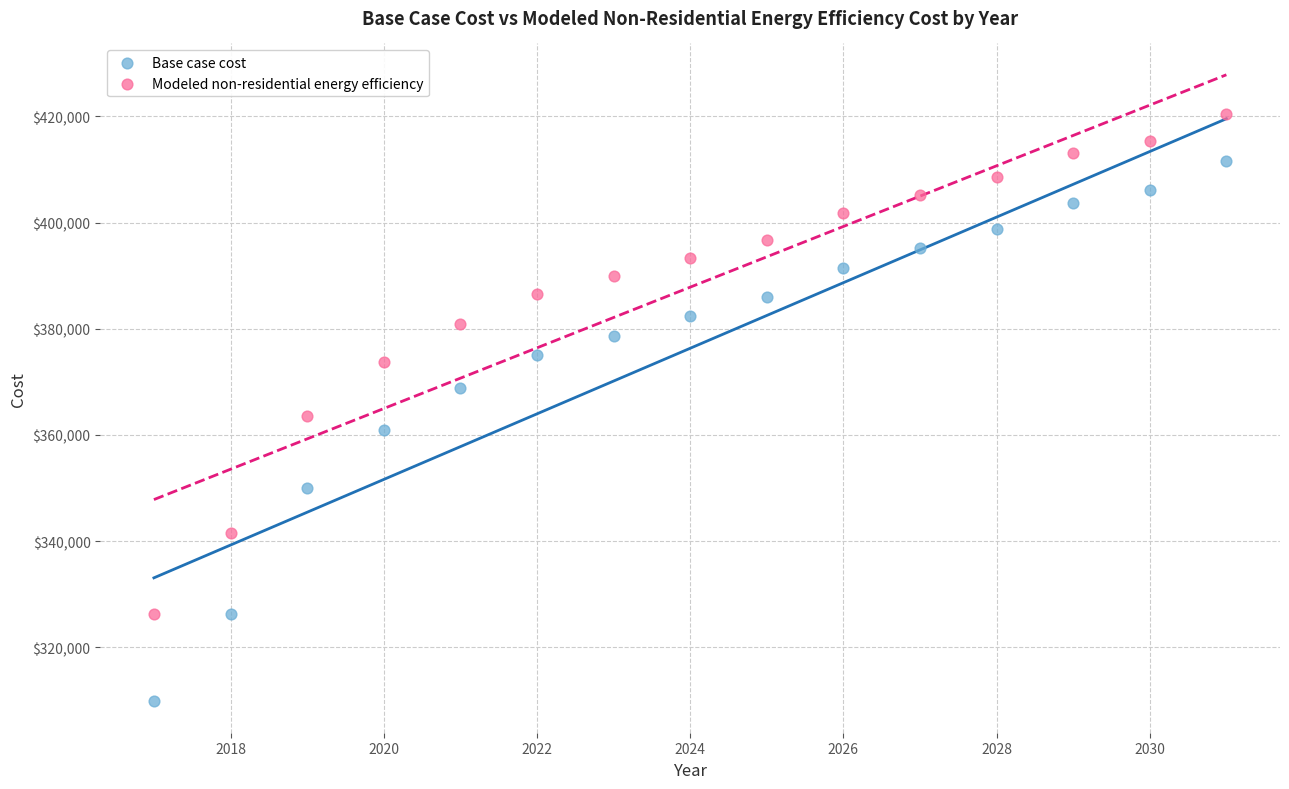

Across all series, what Y value is closest to 365141?

363513.2